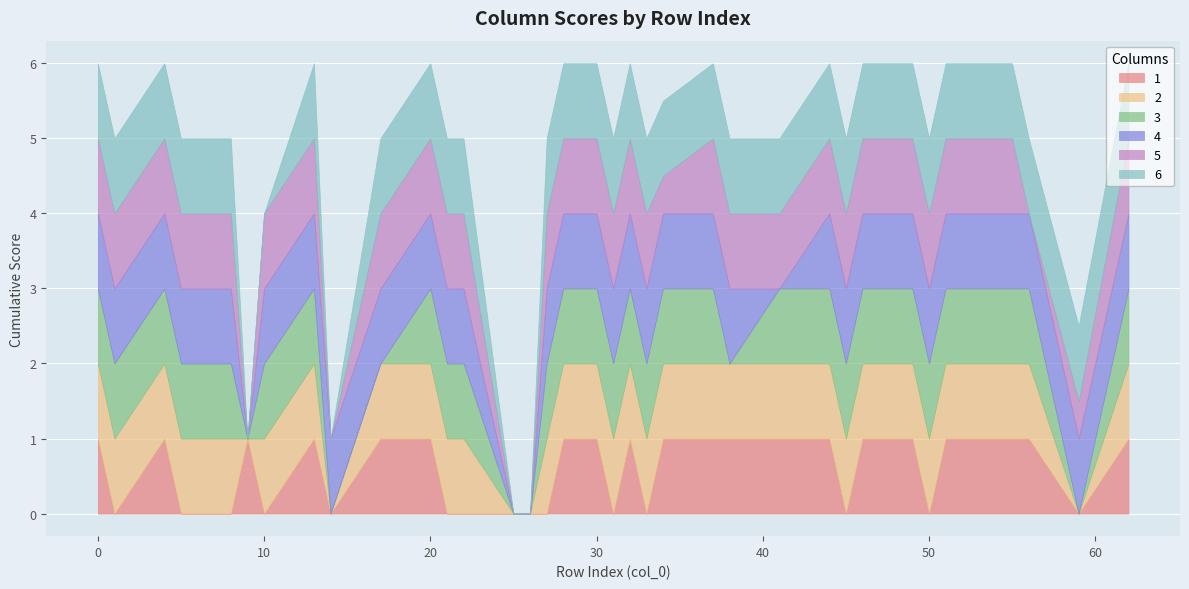

Reading left to right, extract all data points from this chart.

1: 0=1.0	1=0.0	4=1.0	5=0.0	8=0.0	9=1.0	10=0.0	13=1.0	14=0.0	17=1.0	20=1.0	21=0.0	22=0.0	25=0.0	26=0.0	27=0.0	28=1.0	29=1.0	30=1.0	31=0.0	32=1.0	33=0.0	34=1.0	37=1.0	38=1.0	41=1.0	44=1.0	45=0.0	46=1.0	48=1.0	49=1.0	50=0.0	51=1.0	52=1.0	53=1.0	54=1.0	55=1.0	56=1.0	59=0.0	62=1.0
2: 0=1.0	1=1.0	4=1.0	5=1.0	8=1.0	9=0.0	10=1.0	13=1.0	14=0.0	17=1.0	20=1.0	21=1.0	22=1.0	25=0.0	26=0.0	27=1.0	28=1.0	29=1.0	30=1.0	31=1.0	32=1.0	33=1.0	34=1.0	37=1.0	38=1.0	41=1.0	44=1.0	45=1.0	46=1.0	48=1.0	49=1.0	50=1.0	51=1.0	52=1.0	53=1.0	54=1.0	55=1.0	56=1.0	59=0.0	62=1.0
3: 0=1.0	1=1.0	4=1.0	5=1.0	8=1.0	9=0.0	10=1.0	13=1.0	14=0.0	17=0.0	20=1.0	21=1.0	22=1.0	25=0.0	26=0.0	27=1.0	28=1.0	29=1.0	30=1.0	31=1.0	32=1.0	33=1.0	34=1.0	37=1.0	38=0.0	41=1.0	44=1.0	45=1.0	46=1.0	48=1.0	49=1.0	50=1.0	51=1.0	52=1.0	53=1.0	54=1.0	55=1.0	56=1.0	59=0.0	62=1.0
4: 0=1.0	1=1.0	4=1.0	5=1.0	8=1.0	9=0.0	10=1.0	13=1.0	14=1.0	17=1.0	20=1.0	21=1.0	22=1.0	25=0.0	26=0.0	27=1.0	28=1.0	29=1.0	30=1.0	31=1.0	32=1.0	33=1.0	34=1.0	37=1.0	38=1.0	41=0.0	44=1.0	45=1.0	46=1.0	48=1.0	49=1.0	50=1.0	51=1.0	52=1.0	53=1.0	54=1.0	55=1.0	56=1.0	59=1.0	62=1.0
5: 0=1.0	1=1.0	4=1.0	5=1.0	8=1.0	9=0.0	10=1.0	13=1.0	14=0.0	17=1.0	20=1.0	21=1.0	22=1.0	25=0.0	26=0.0	27=1.0	28=1.0	29=1.0	30=1.0	31=1.0	32=1.0	33=1.0	34=0.5	37=1.0	38=1.0	41=1.0	44=1.0	45=1.0	46=1.0	48=1.0	49=1.0	50=1.0	51=1.0	52=1.0	53=1.0	54=1.0	55=1.0	56=0.0	59=0.5	62=1.0
6: 0=1.0	1=1.0	4=1.0	5=1.0	8=1.0	9=0.0	10=0.0	13=1.0	14=0.0	17=1.0	20=1.0	21=1.0	22=1.0	25=0.0	26=0.0	27=1.0	28=1.0	29=1.0	30=1.0	31=1.0	32=1.0	33=1.0	34=1.0	37=1.0	38=1.0	41=1.0	44=1.0	45=1.0	46=1.0	48=1.0	49=1.0	50=1.0	51=1.0	52=1.0	53=1.0	54=1.0	55=1.0	56=1.0	59=1.0	62=1.0